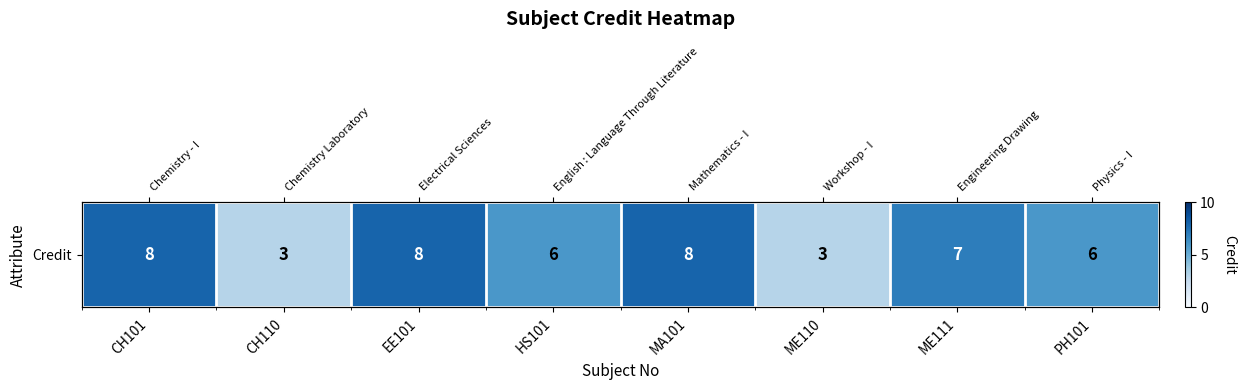

How many distinct data groups are displayed?

1